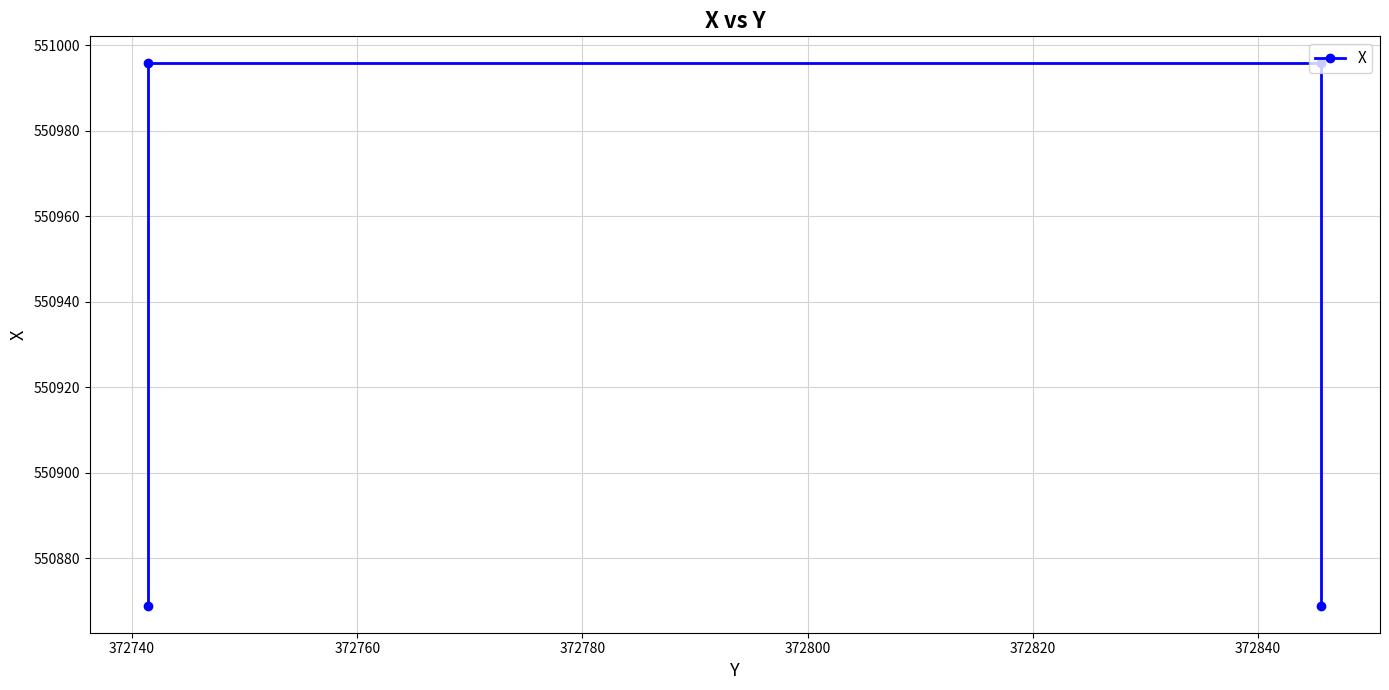

What is the smallest value displayed?

550869.0